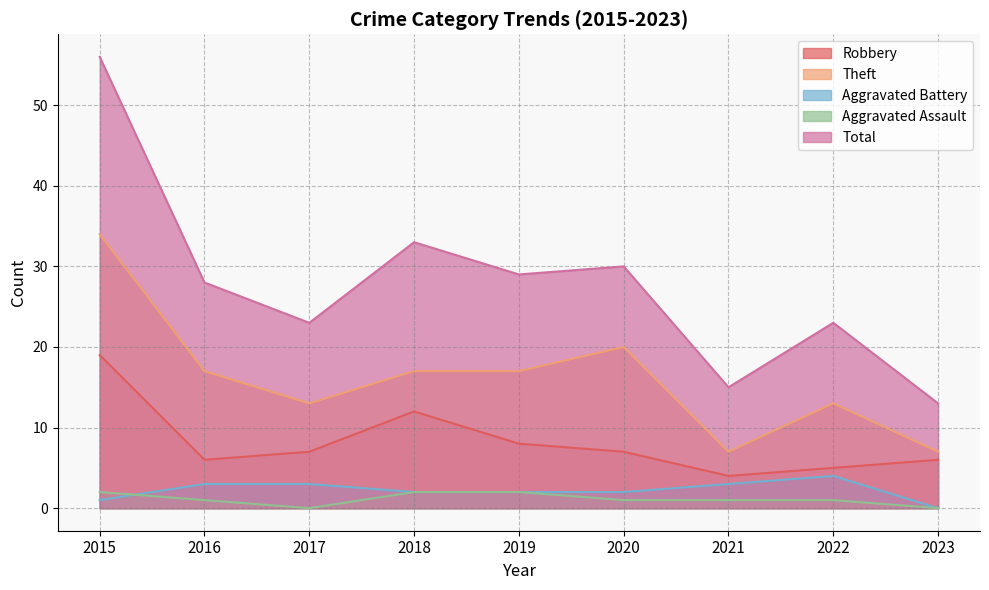

What is the maximum value for Theft?

34